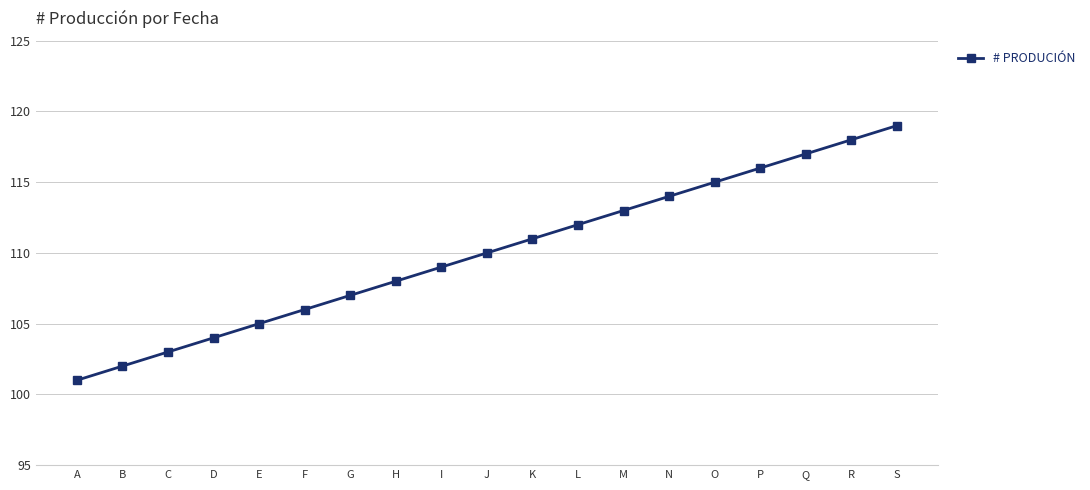

What is the sum of all values?

2090